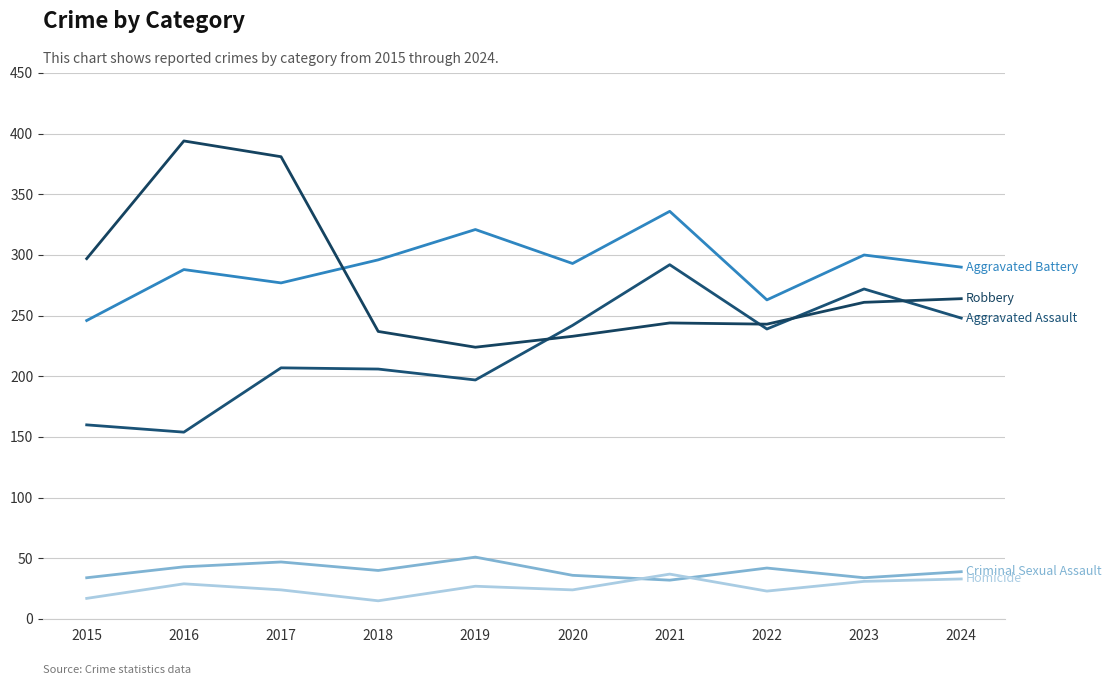

What is the maximum value shown in the chart?

394